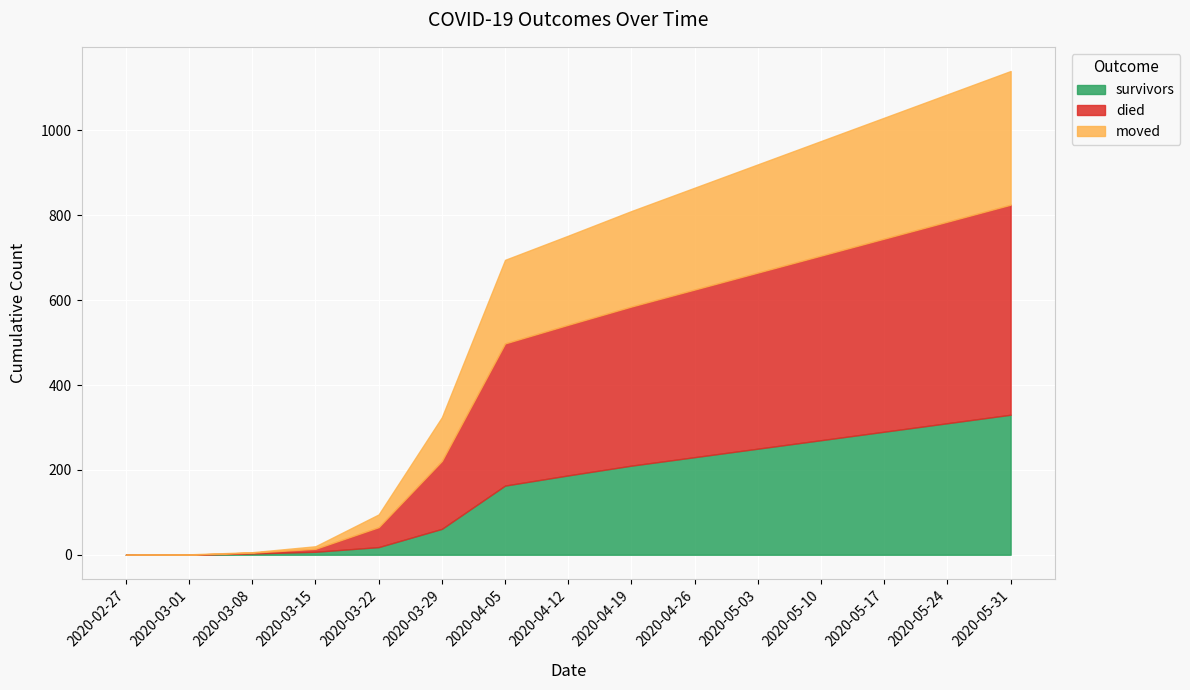

Between 2020-03-22 and 2020-03-01, which is larger?

2020-03-22